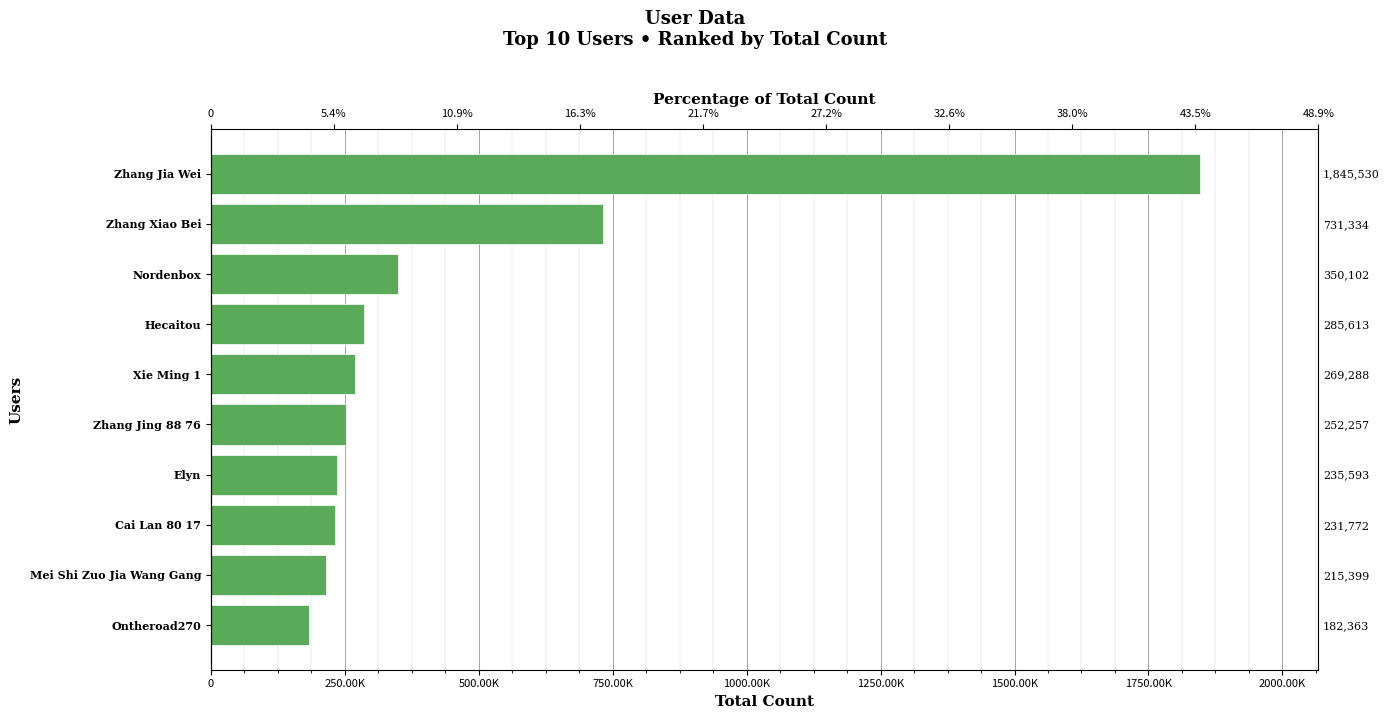

Reading left to right, list all the values displayed in this chart.

1845530	731334	350102	285613	269288	252257	235593	231772	215399	182363